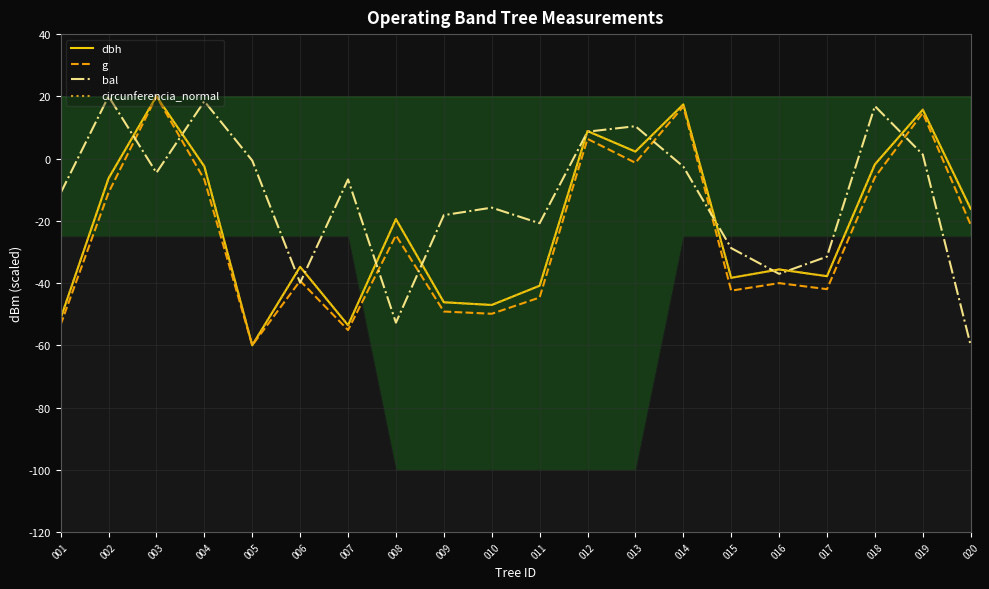

Which series changed the most between 019 and 020?

bal